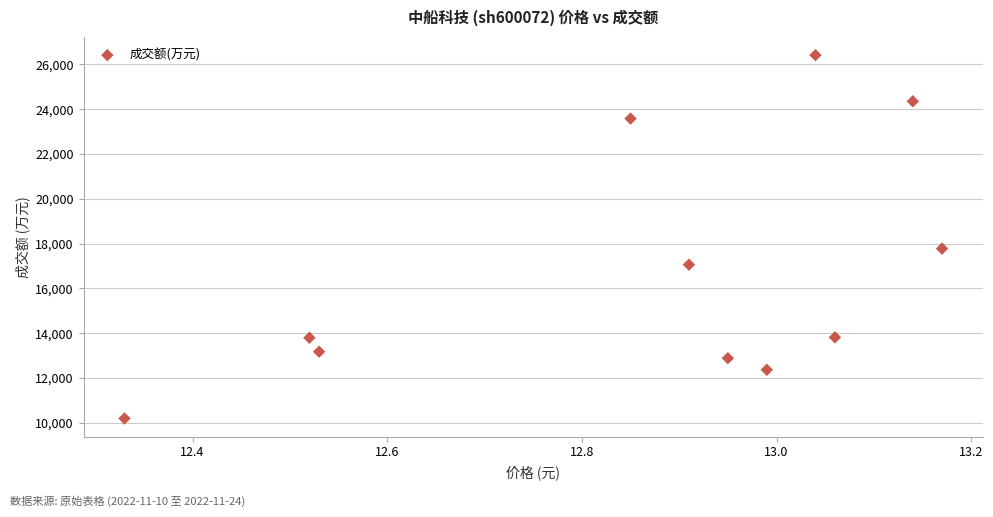

What is the range of Y values (max minus min)?

16227